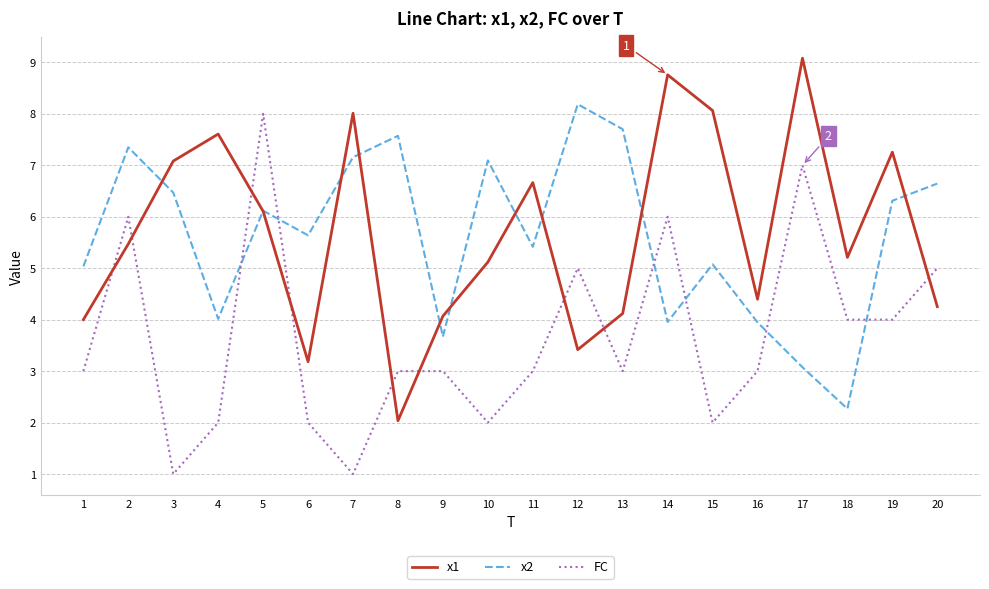

Is this an area chart (filled region under the line)?

No